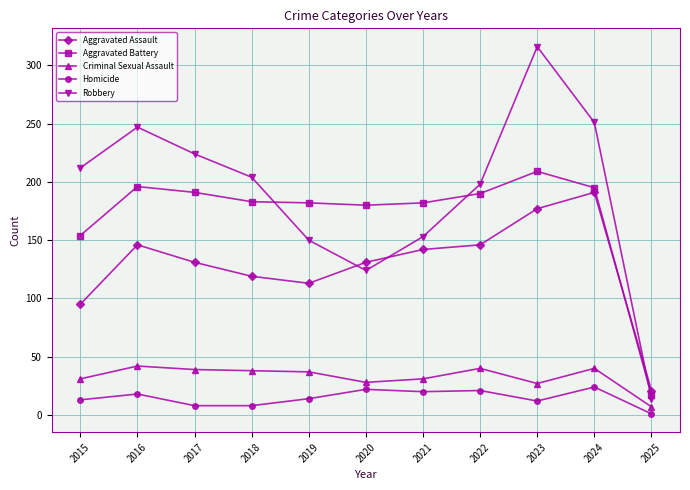

At which label is Aggravated Battery closest to 113?

2015